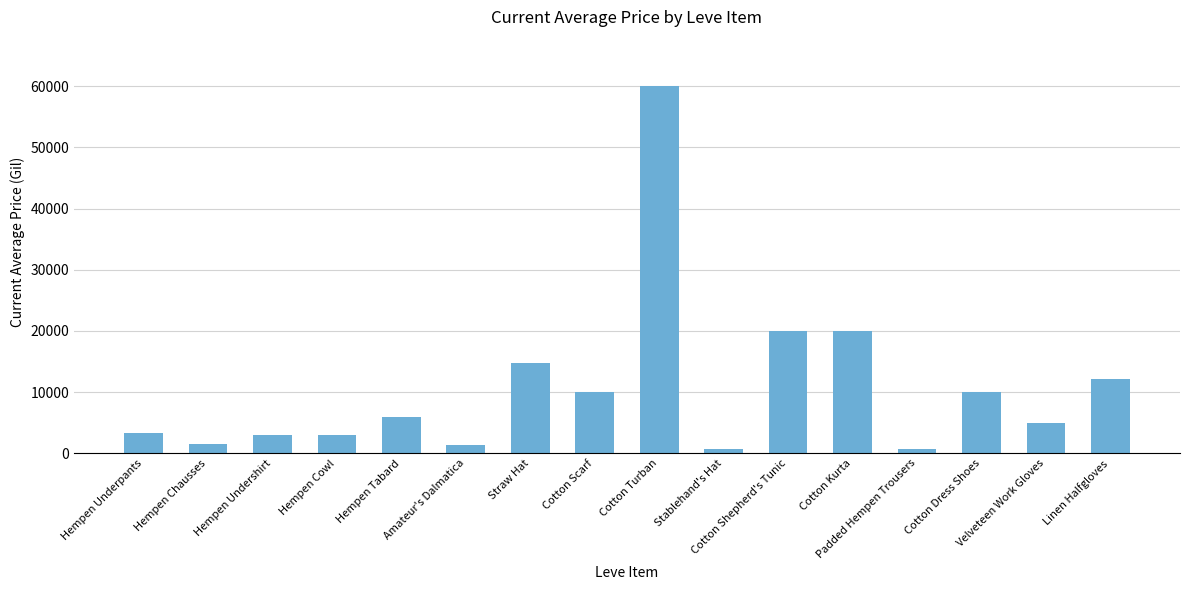

How many bars are there in total?

16